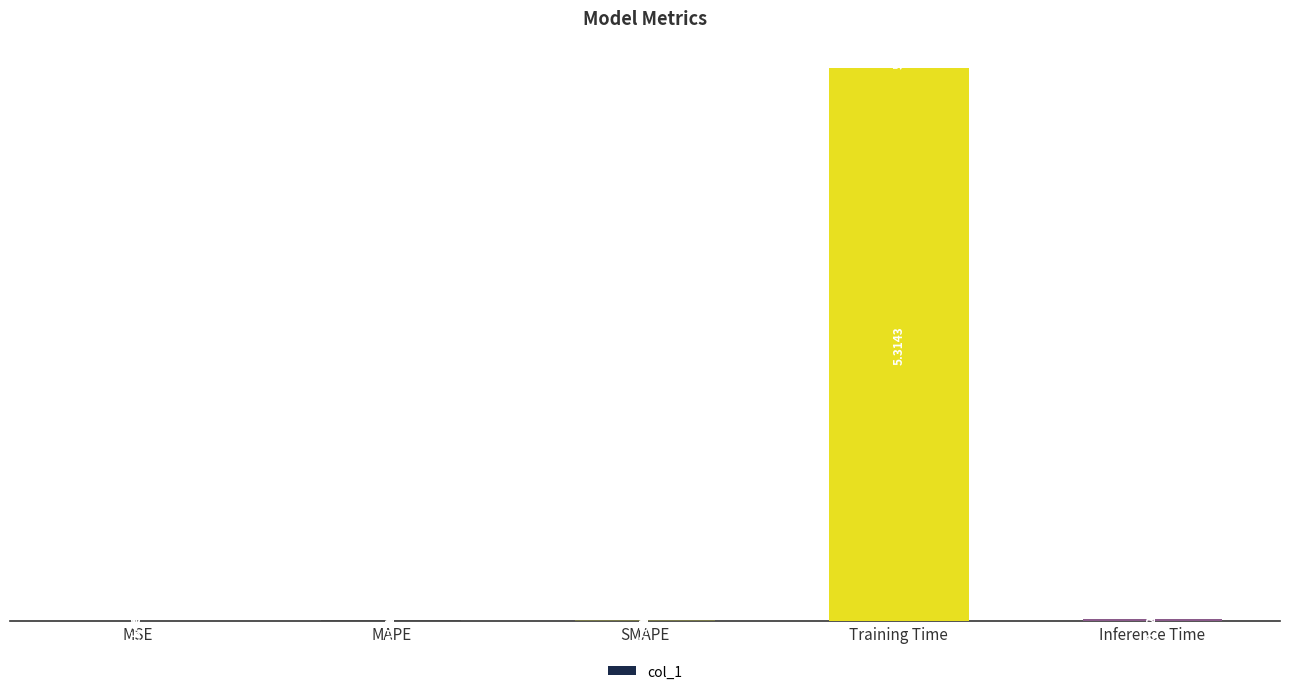

What is the sum of all values?

5.4